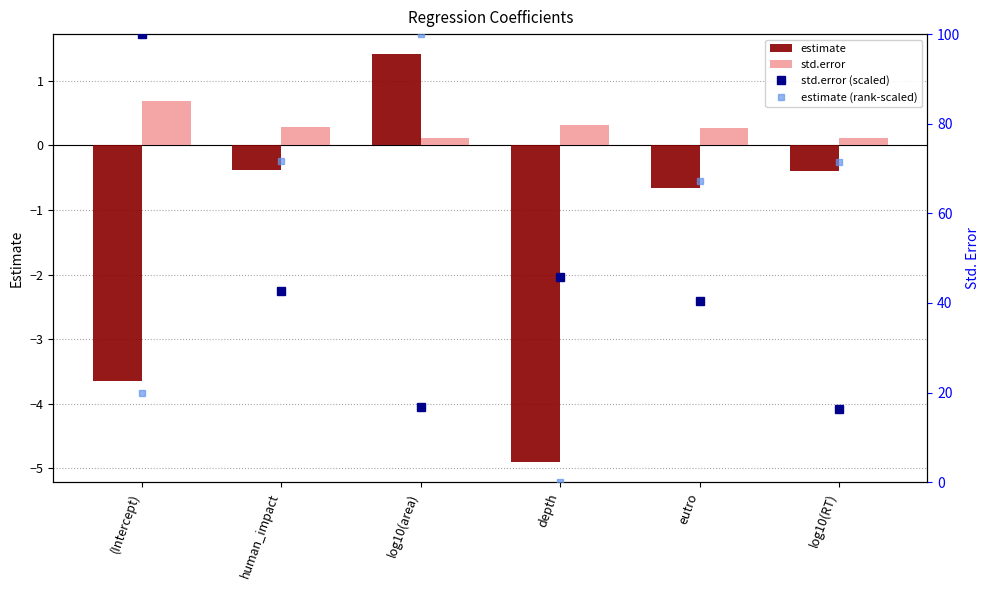

What is the label of the 6th bar from the left?

log10(RT)